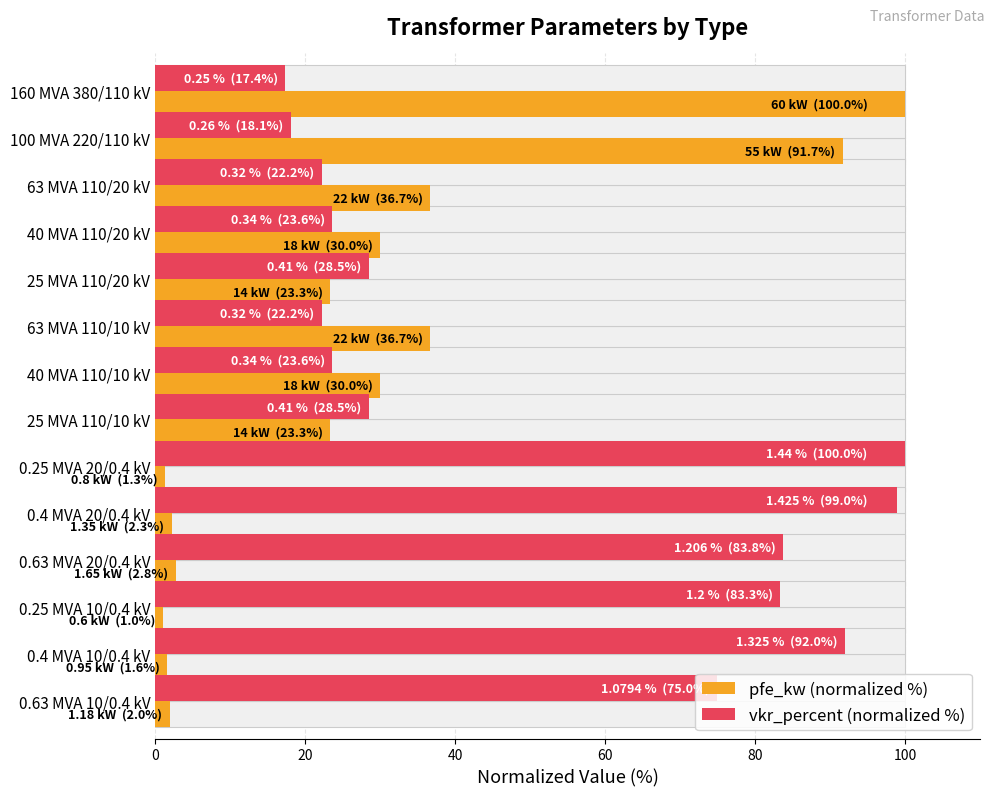

Where is vkr_percent (normalized %) nearest to the value 58?

13